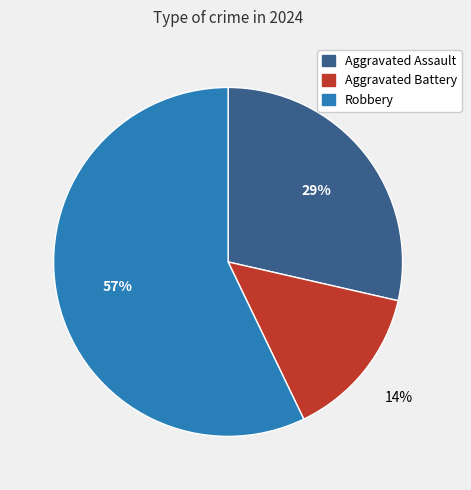

Which slice is the largest?

Robbery